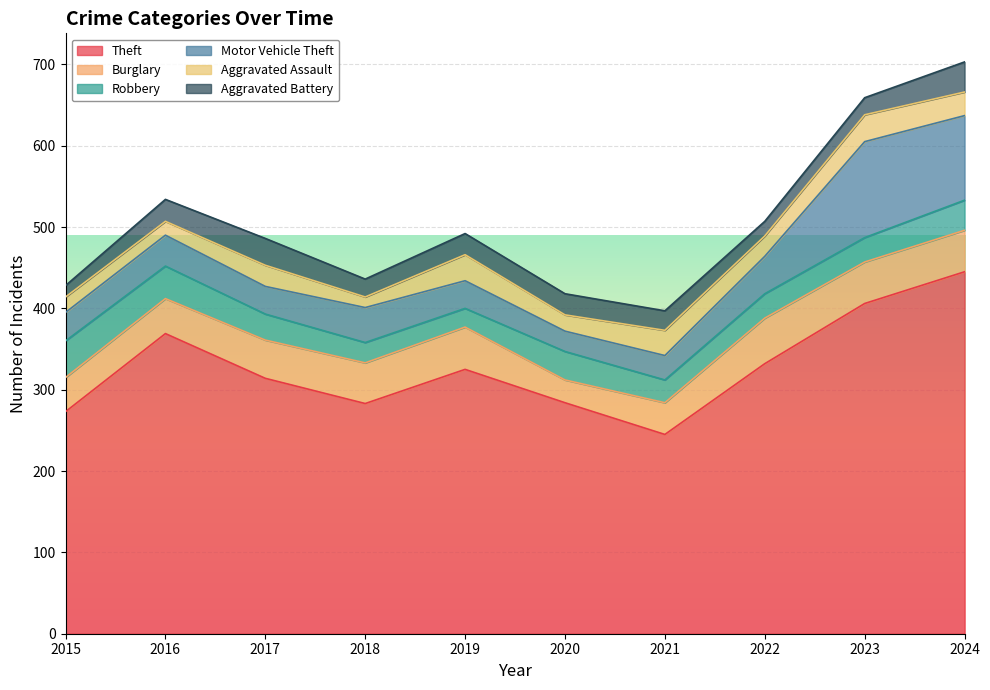

True or false: Motor Vehicle Theft and Theft intersect in this chart.

False